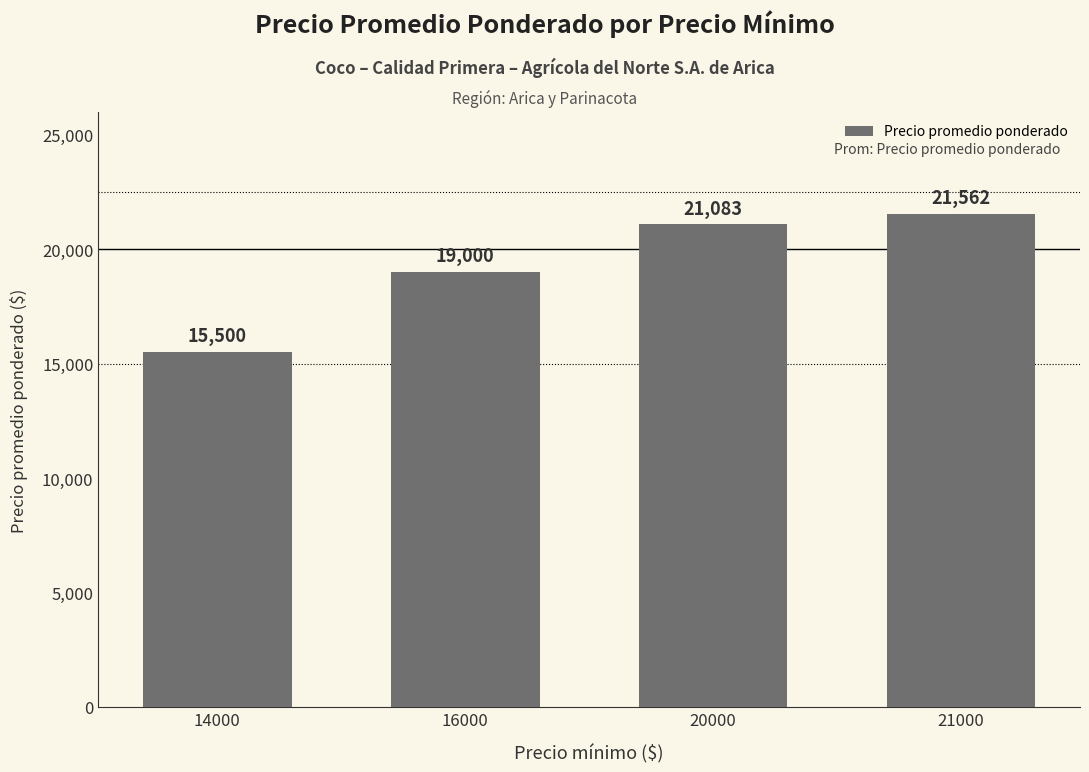

Between 14000 and 21000, which is larger?

21000